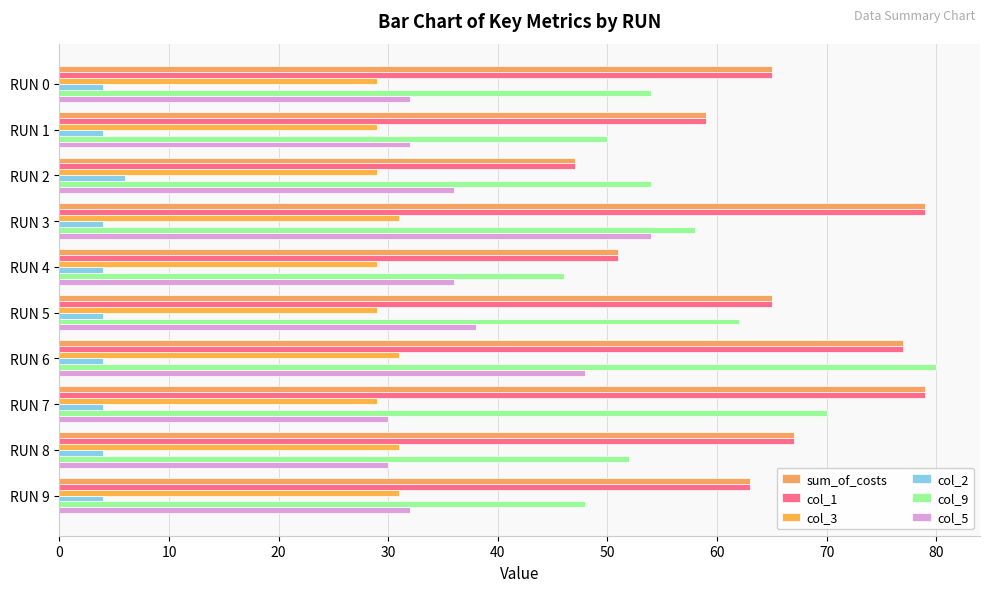

What is the value of the col_9 bar at the 10th from the left?

48